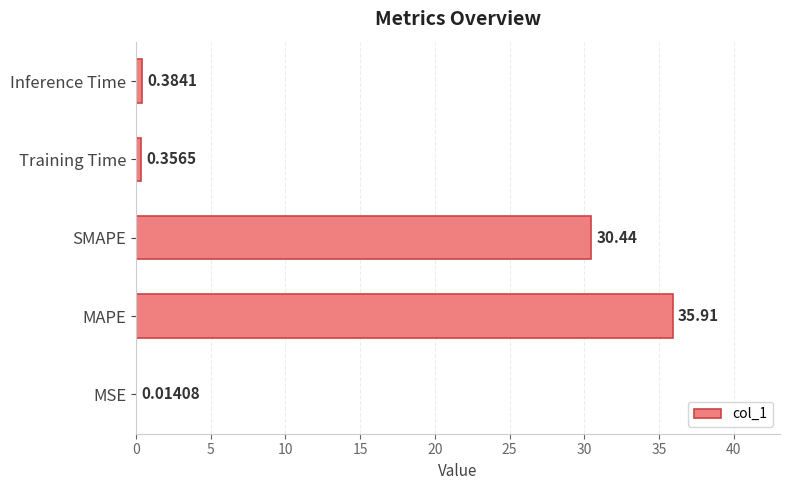

Where is the data nearest to the value 17?

SMAPE